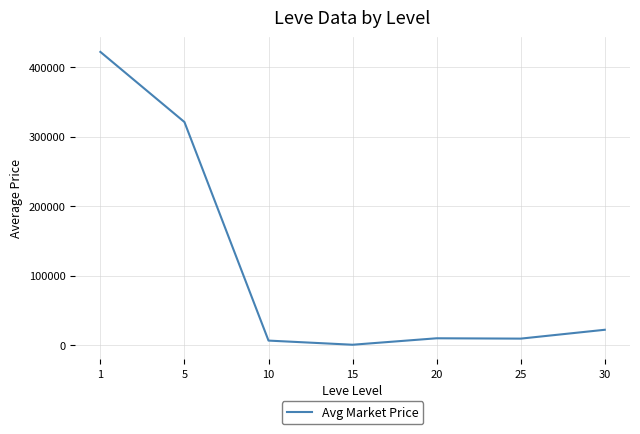

True or false: there are more than 1 points higher than both neighbors.

False